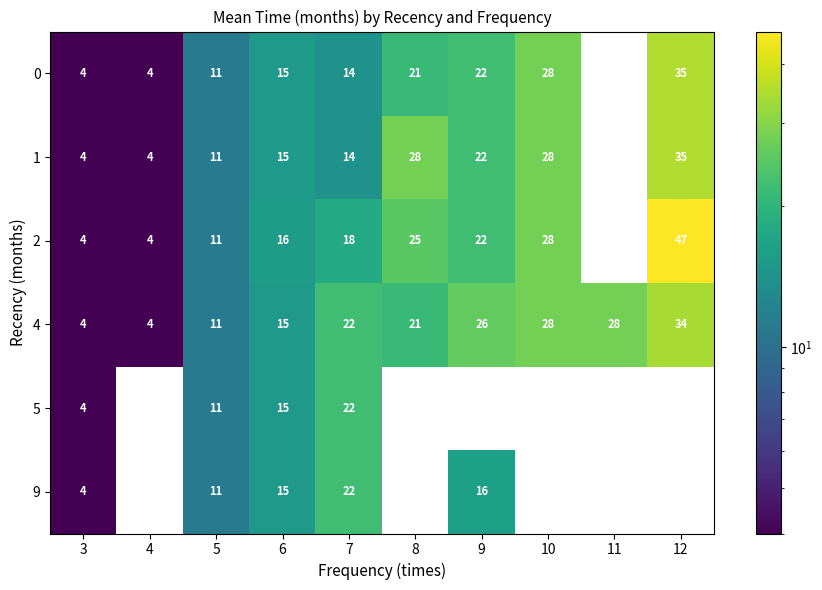

Where is 4 nearest to the value 19?

8